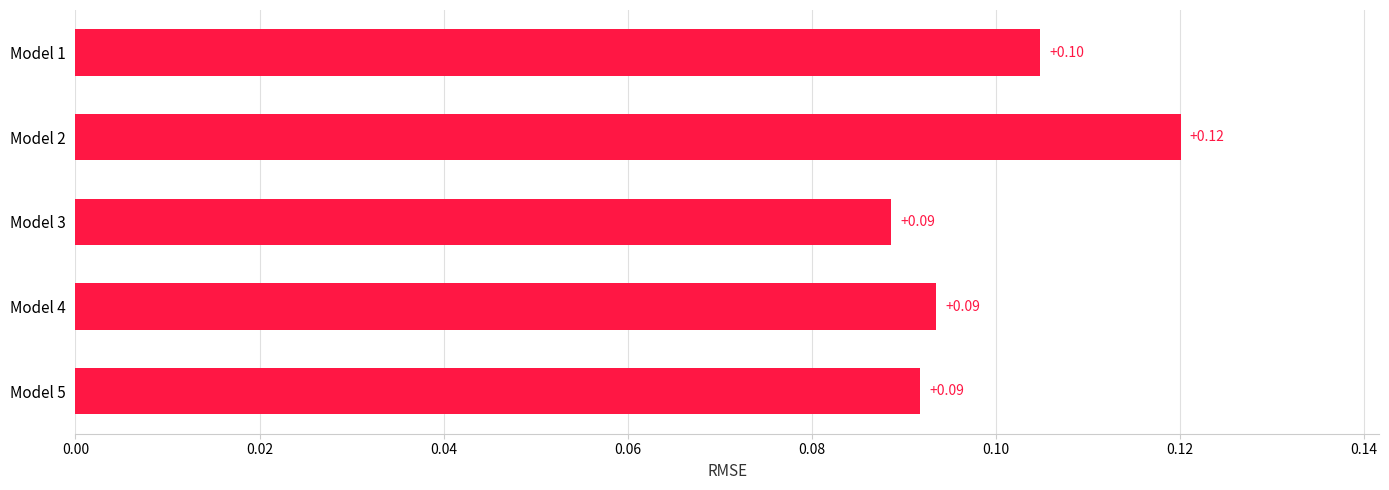

Which has a higher value, Model 1 or Model 2?

Model 2